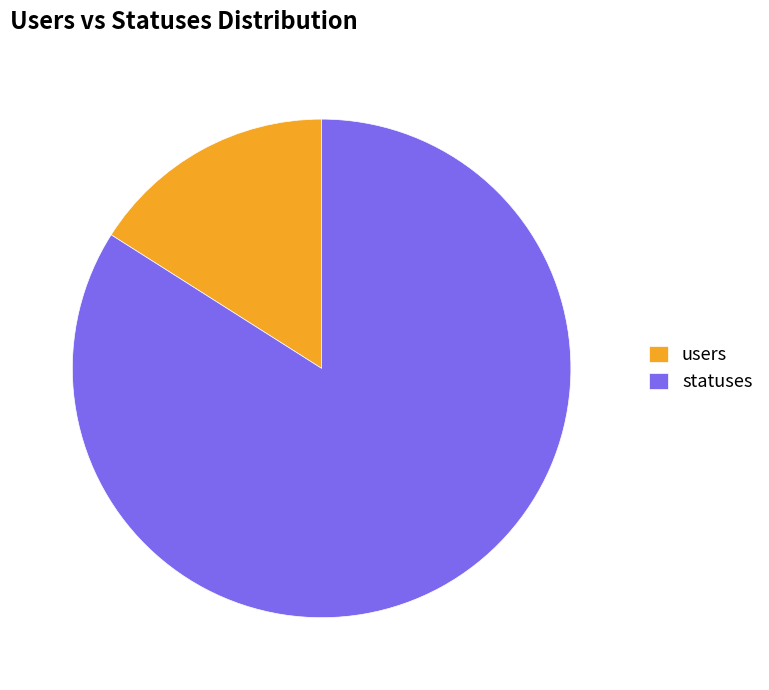

The users slice represents 16% of the pie. True or false?

True